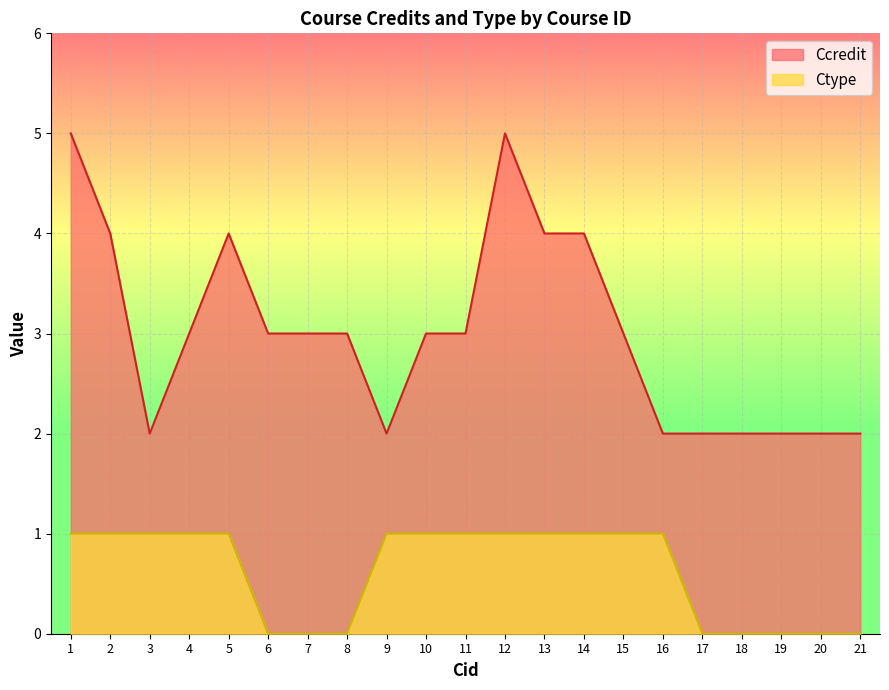

Which label corresponds to the largest value in the chart?

1